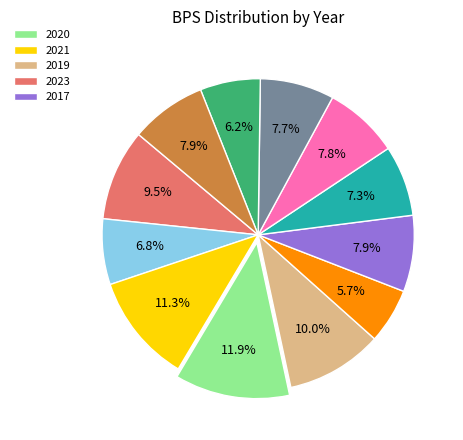

How many slices are in this pie chart?

12